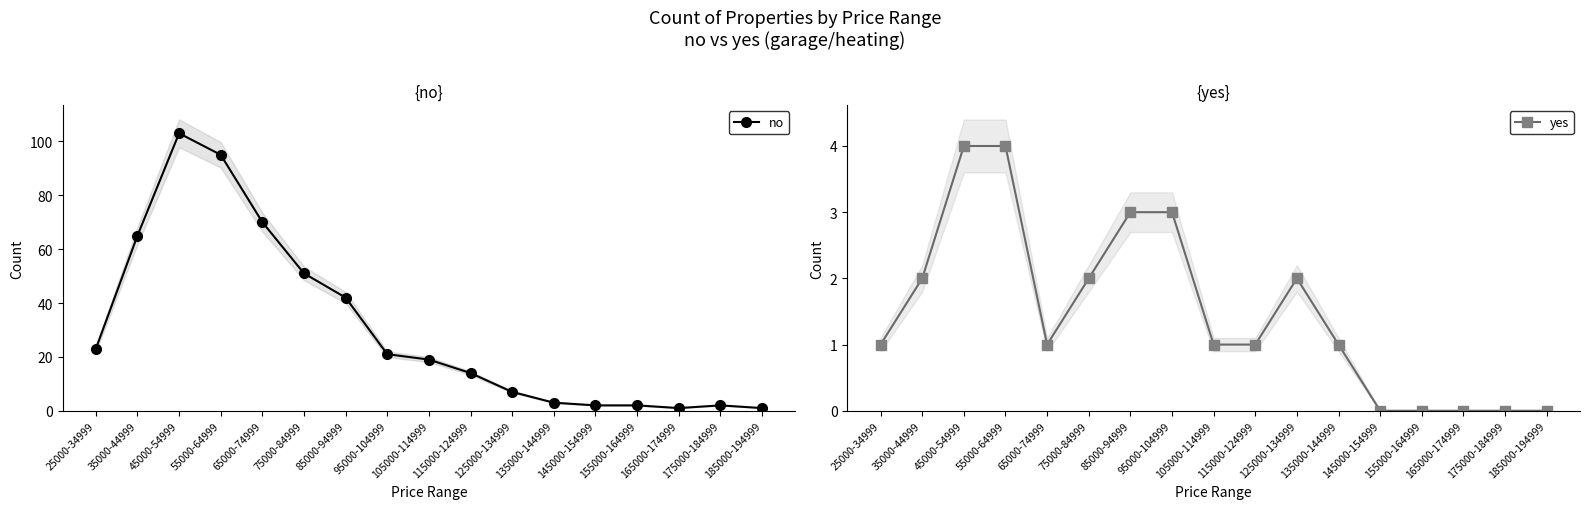

List the series in order of their peak value, lowest first.

yes, no